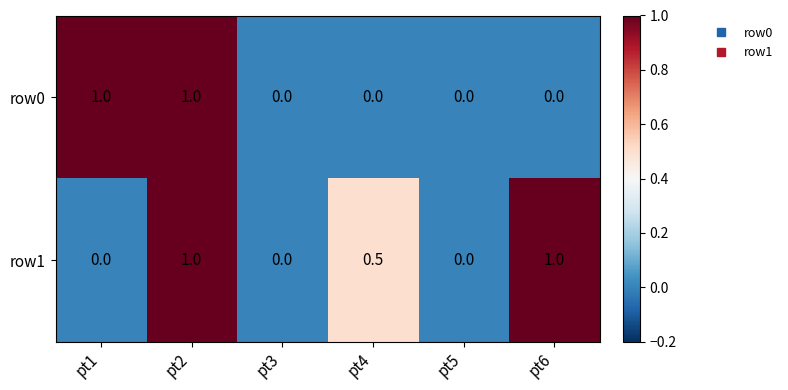

List the series in order of their overall mean, highest first.

row1, row0